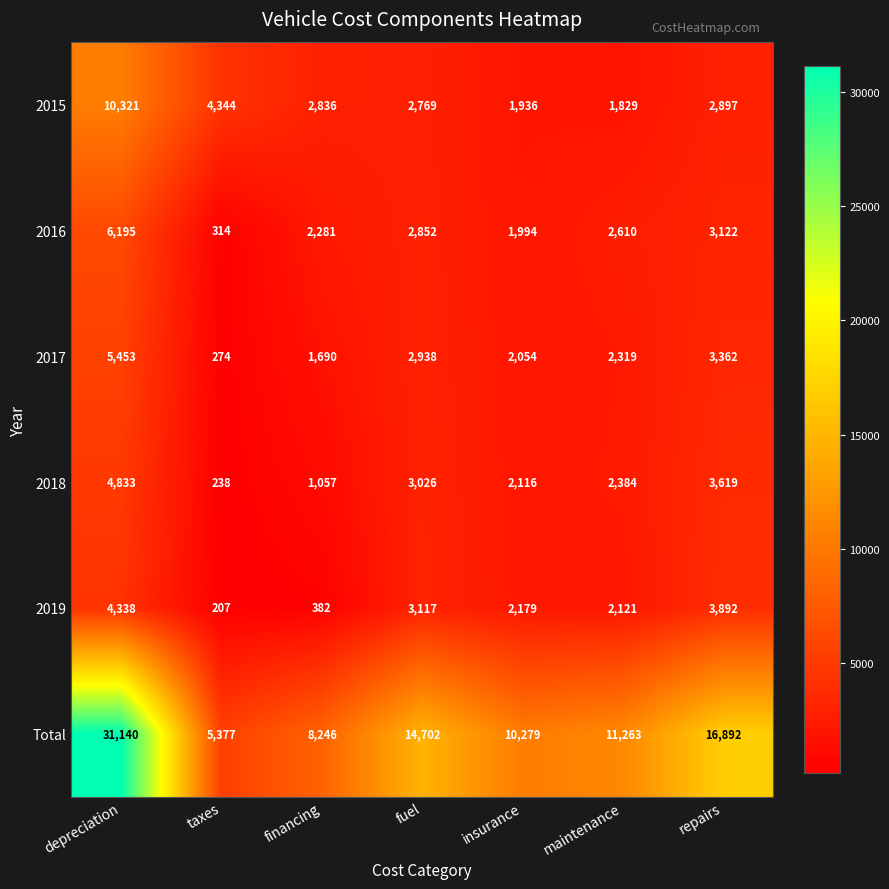

The value of Total at depreciation is 55457. True or false?

False